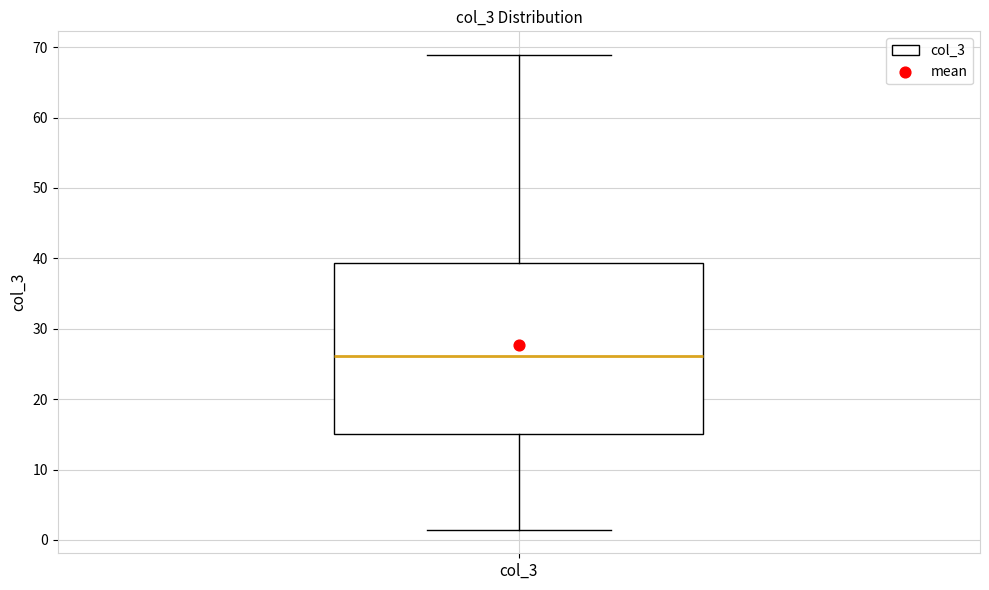

Read this box plot against the y-axis: the position of the median line, the range covered by the box, and the ends of both whiskers. The values are not printed on the chart, so give them approximately, as read against the axis.

median 26, box 15 to 39, whiskers 1 to 69